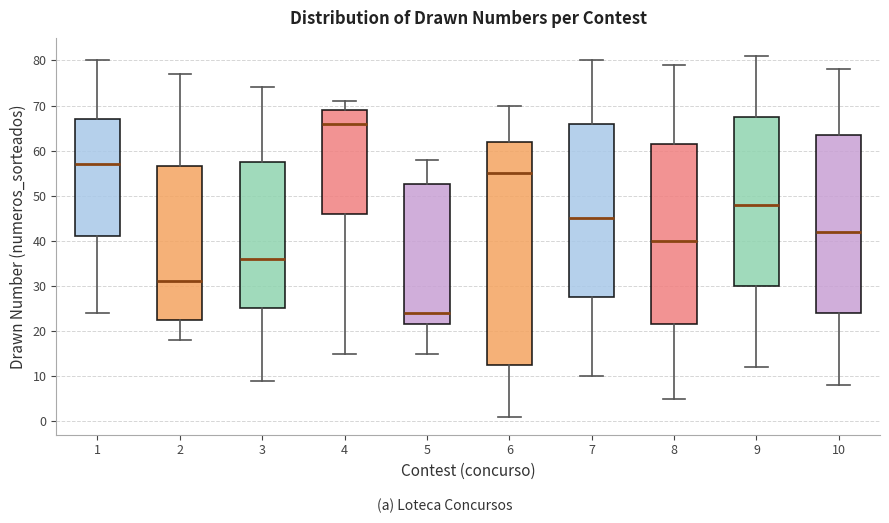

Which box is the tallest, from its lower edge to its upper edge?

6